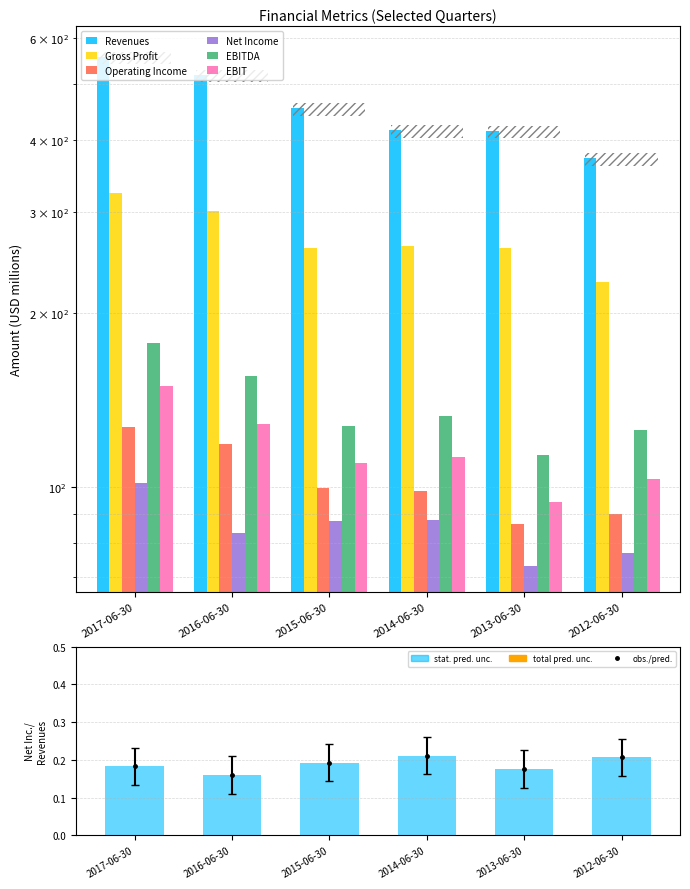

The Net Income series shows 131.8 at 2014-06-30. True or false?

False